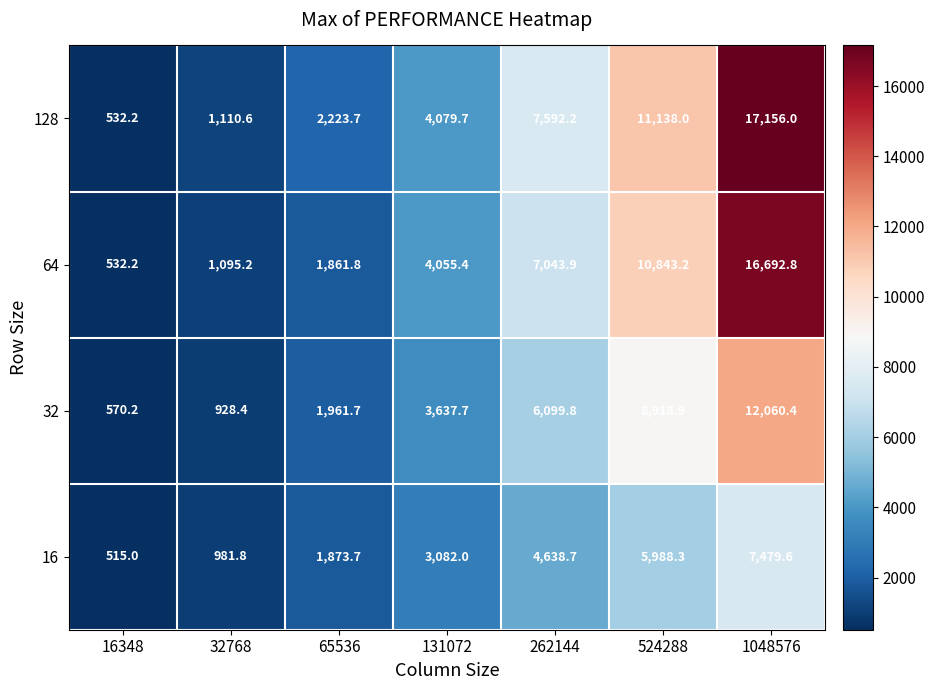

Between 65536 and 524288, which series saw the biggest shift?

64